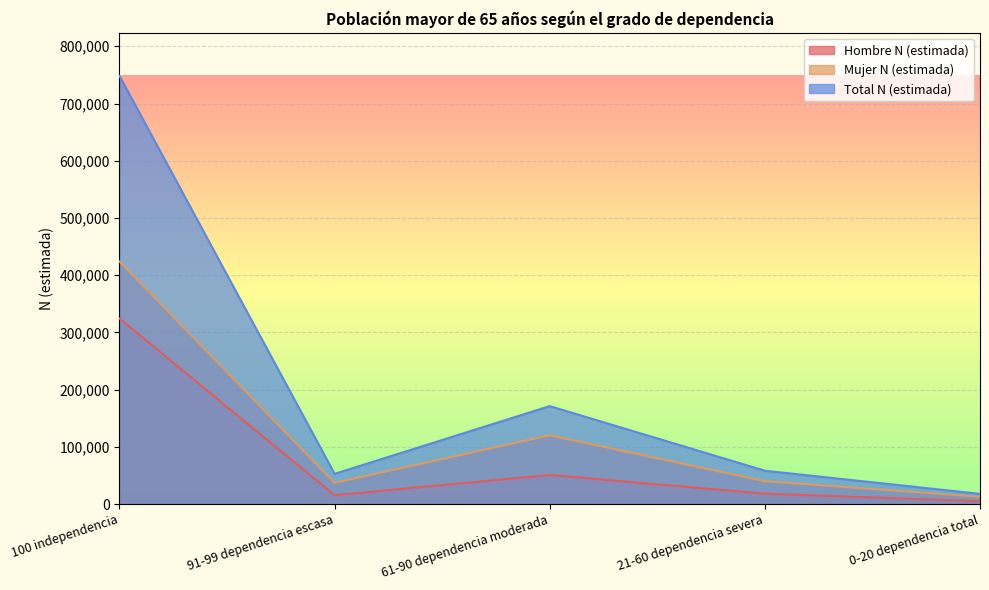

What is the difference between the second highest and second lowest values in the Total N (estimada) series?

118376